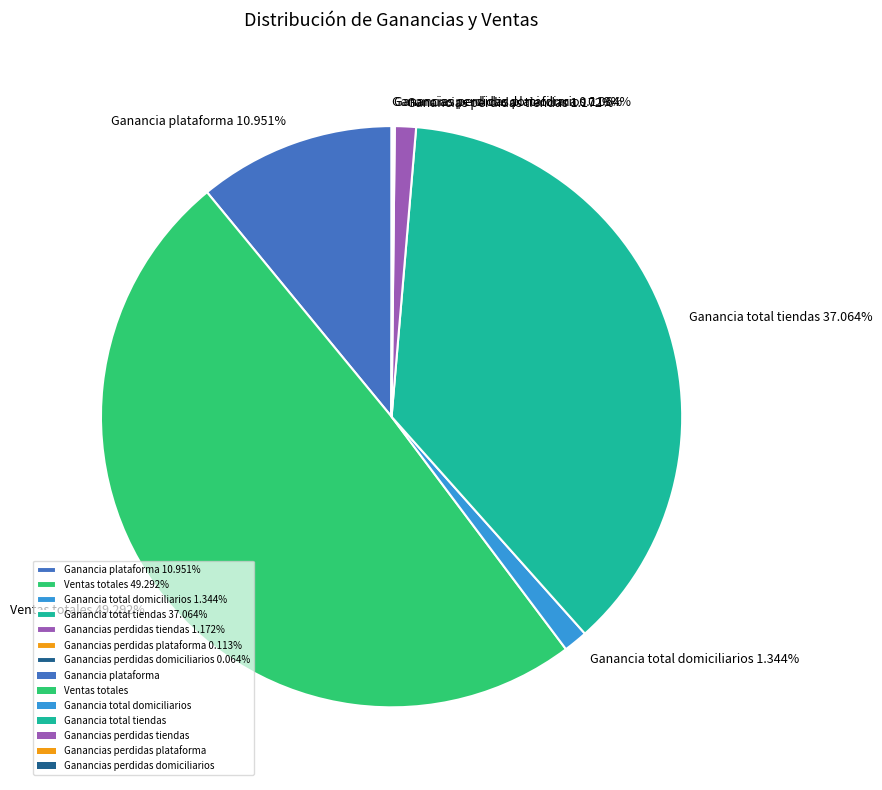

Do Ganancia total tiendas 37.064% and Ventas totales 49.292% together represent more than half of the pie?

Yes